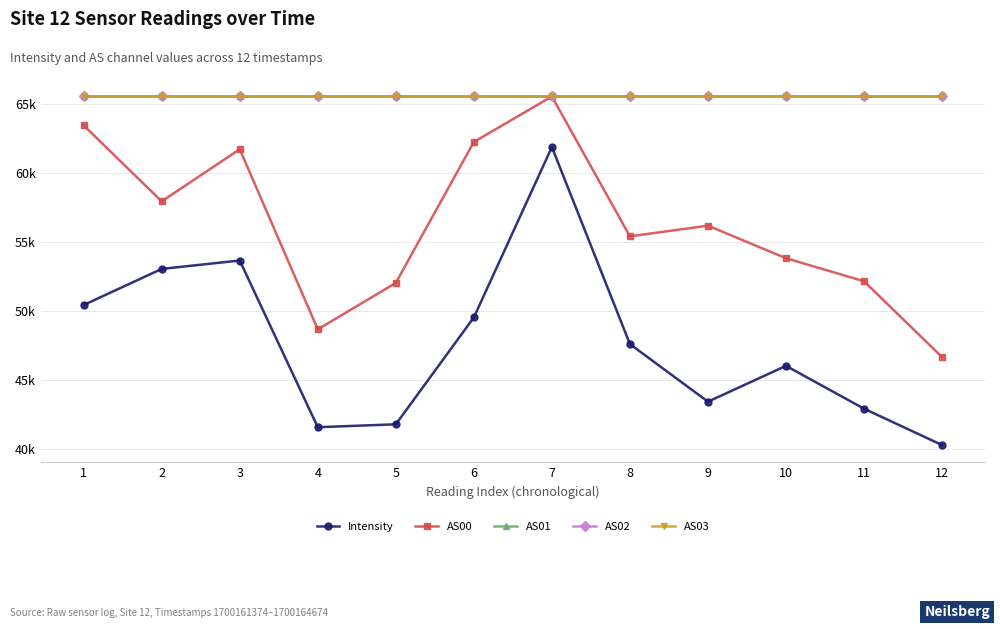

Does the chart have visible grid lines?

Yes